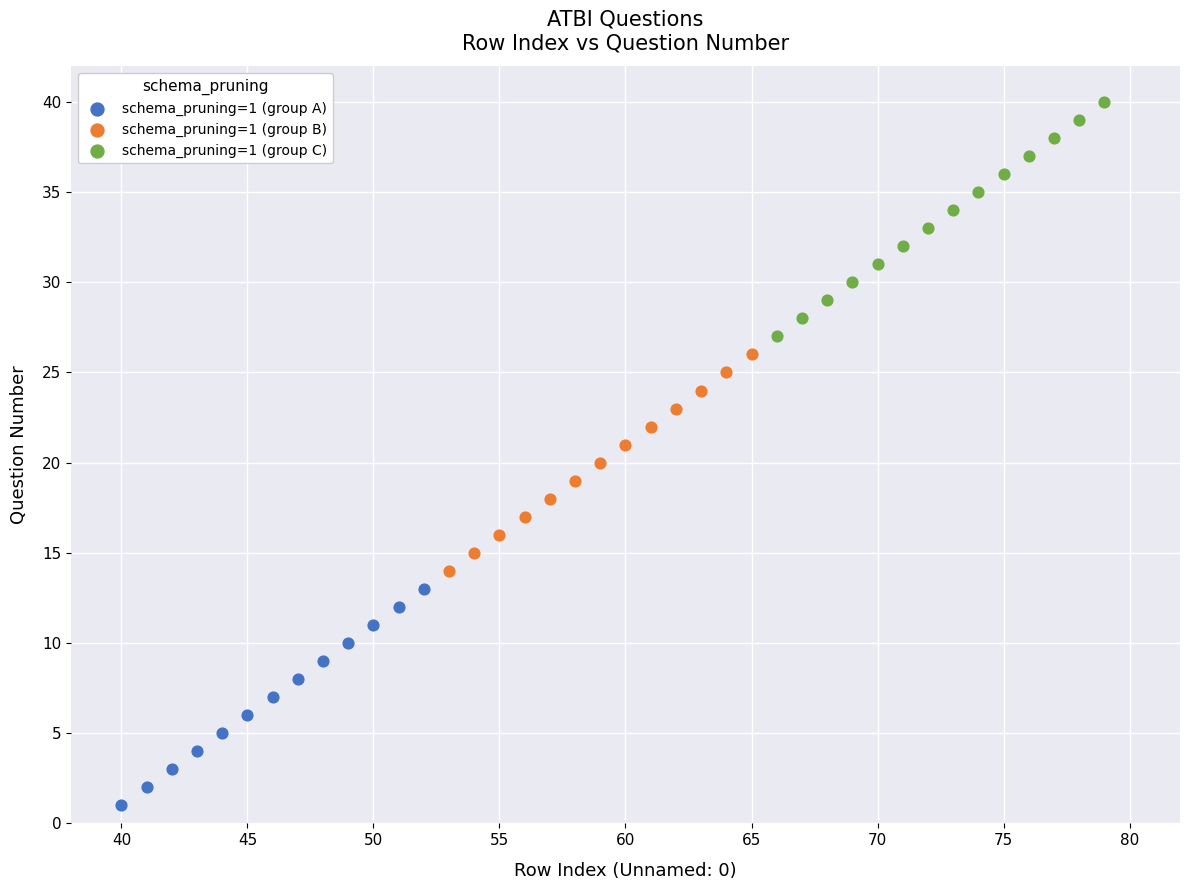

Which series has the widest spread of Y values?

schema_pruning=1 (group C)